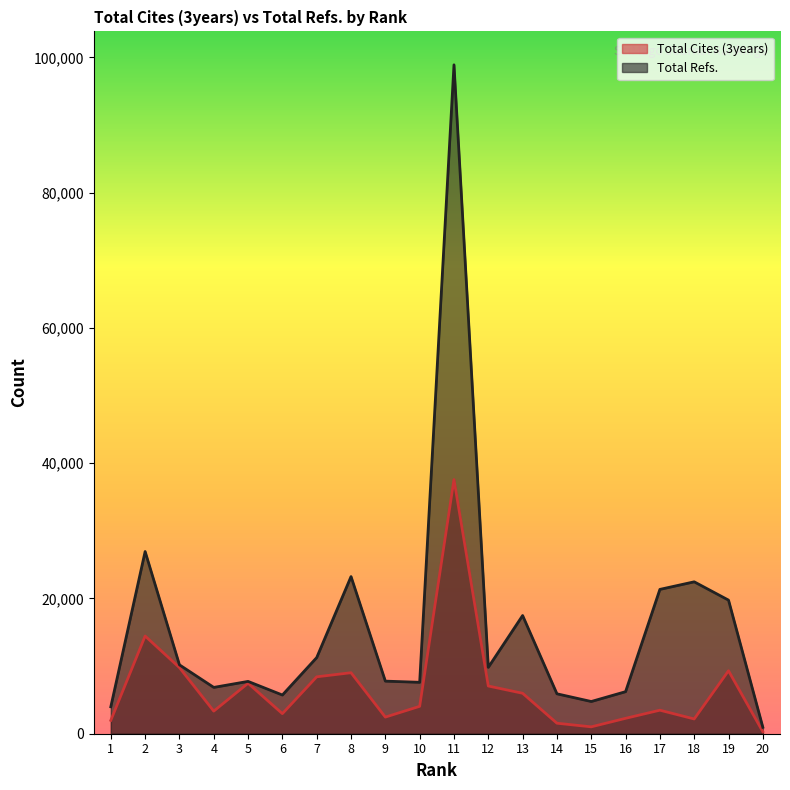

Is it true that Total Cites (3years) equals 2275 at 16?

True